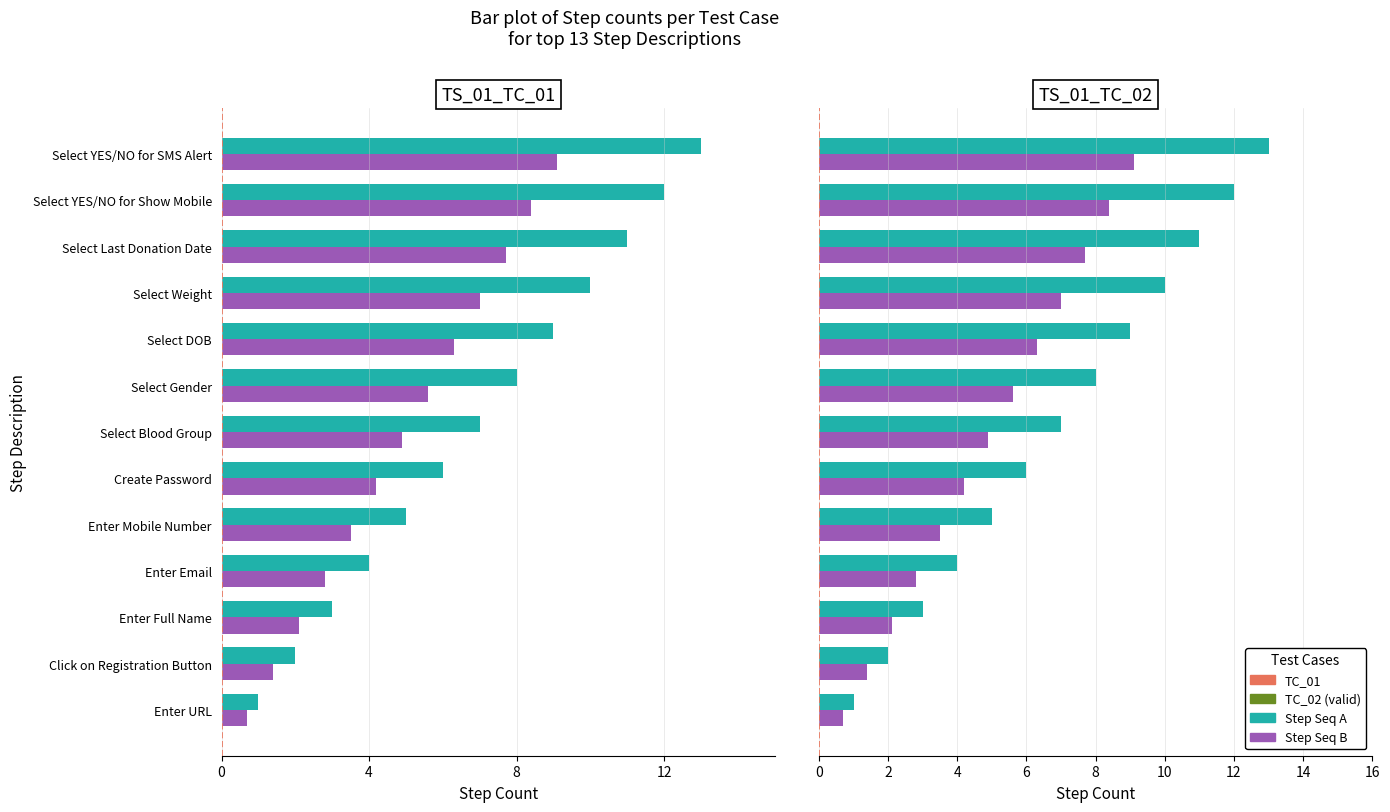

Are the bars grouped side by side (vs. stacked)?

Yes